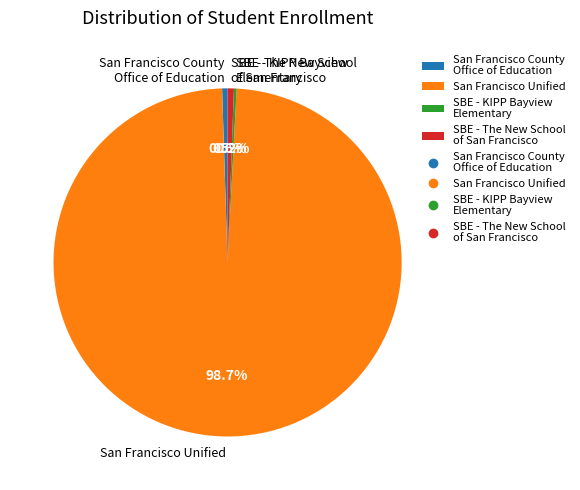

Approximately how many times larger is the value at San Francisco Unified compared to SBE - The New School of San Francisco?

169.2